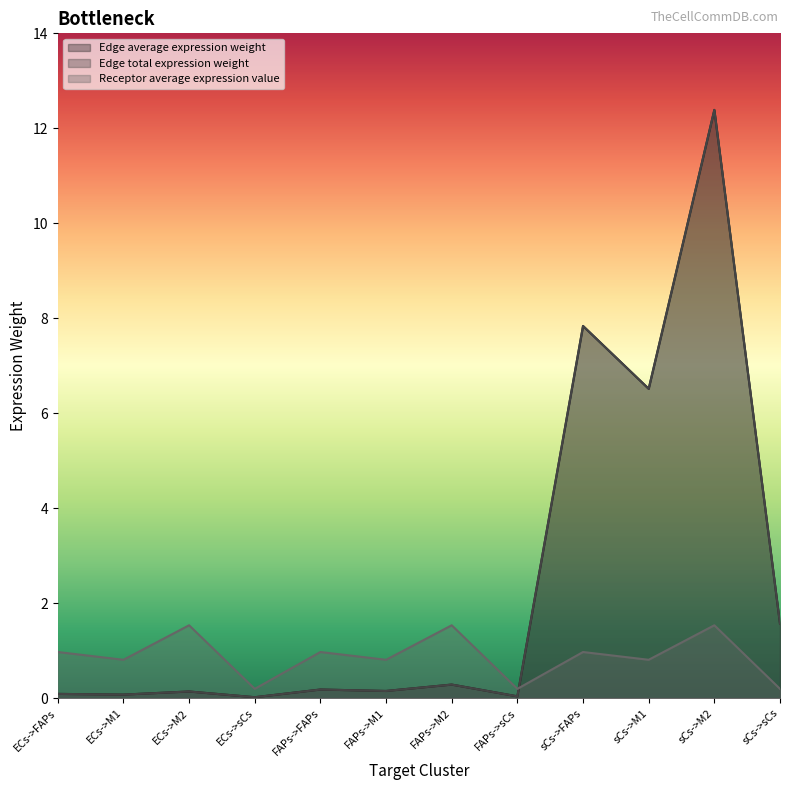

What is the sum of the Edge total expression weight values at ECs->M1 and sCs->sCs?

1.6